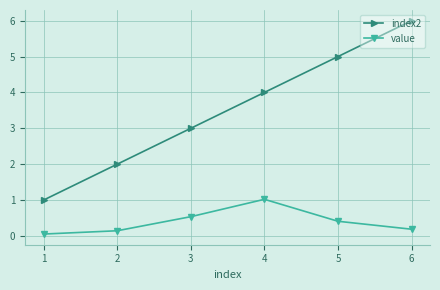

Which category has the highest value across all series?

6